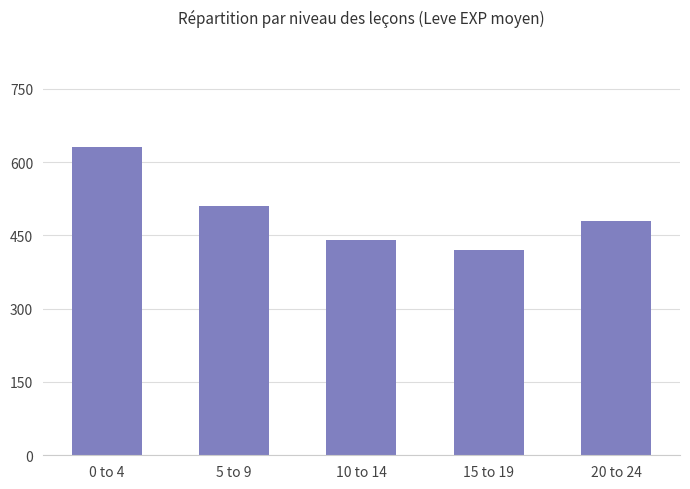

Reading left to right, extract all data points from this chart.

630	510	440	420	480